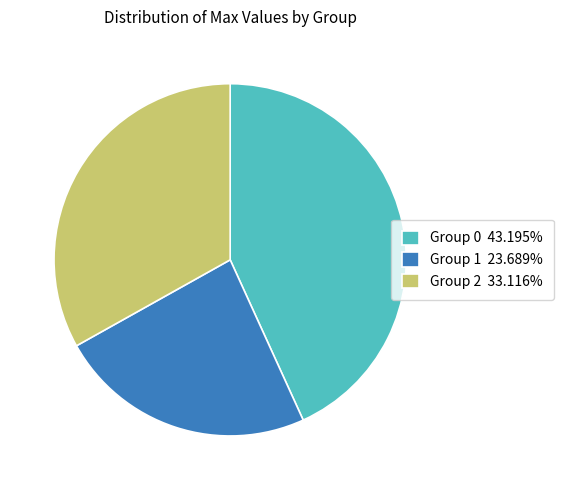

Combined, do Group 1 23.689% and Group 2 33.116% account for over 50%?

Yes